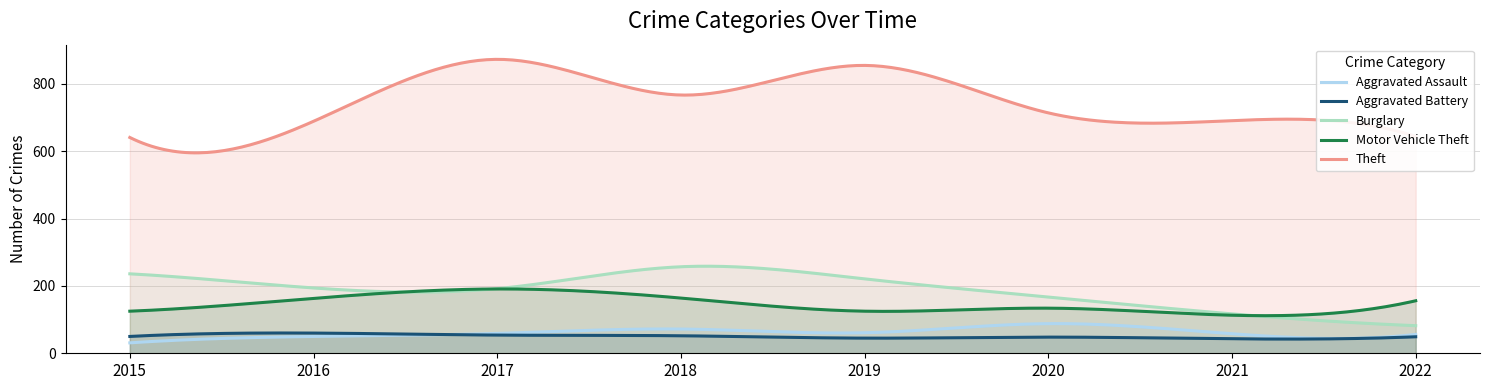

Which series has the largest range (max minus min)?

Theft